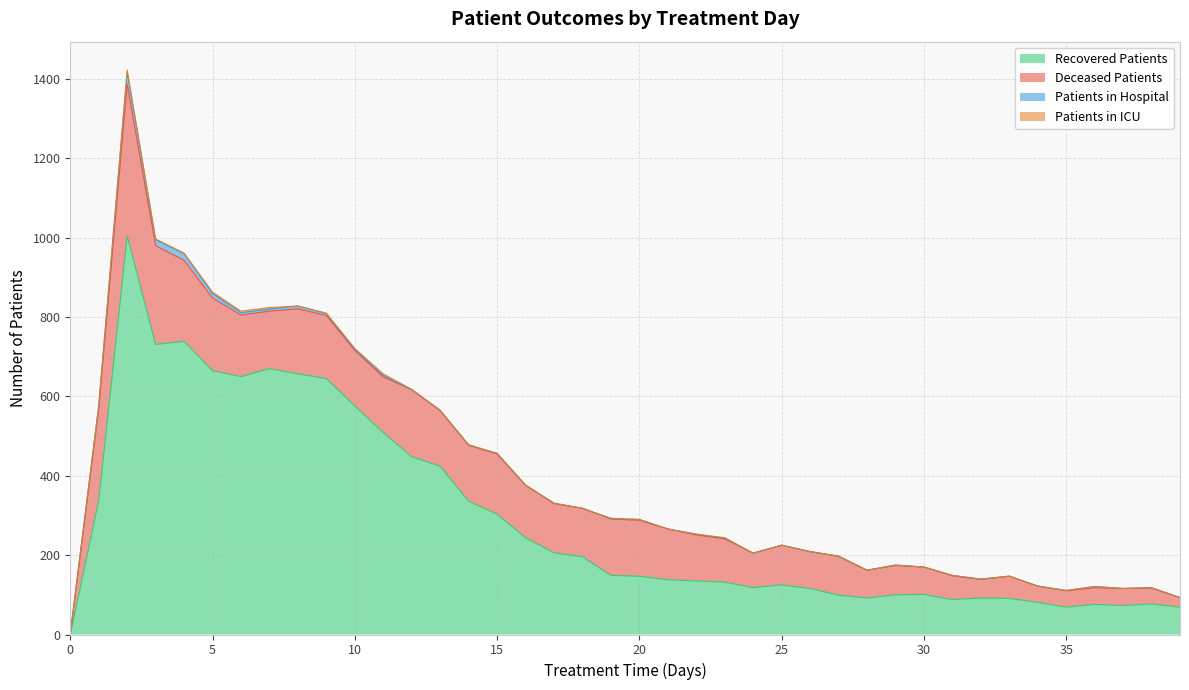

The value of recovered_patients at 22 is 135. True or false?

True